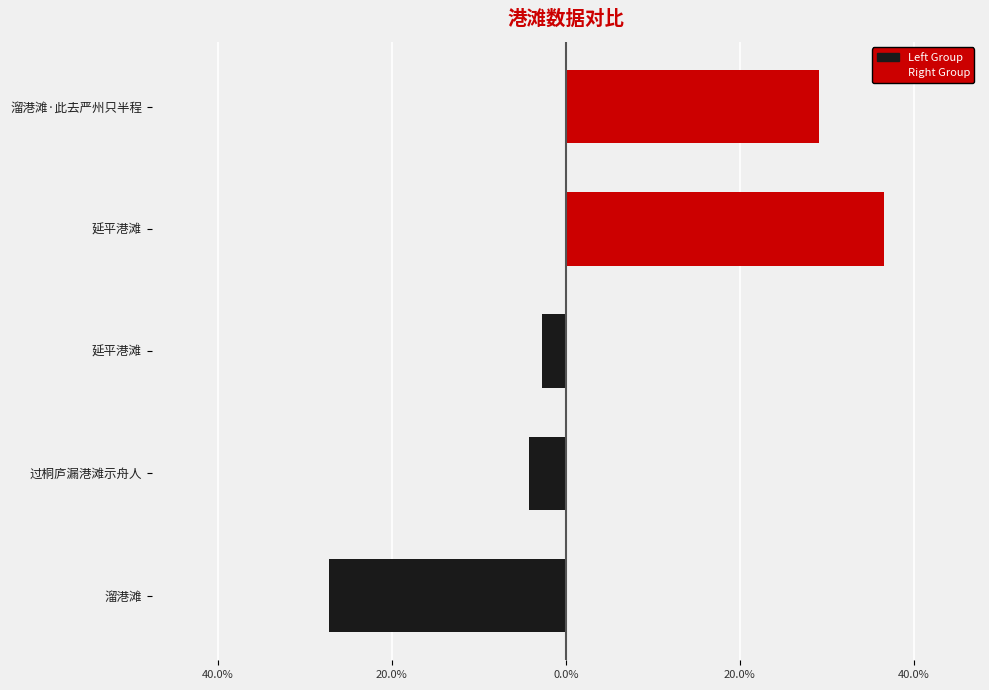

Does the chart contain stacked bars?

No